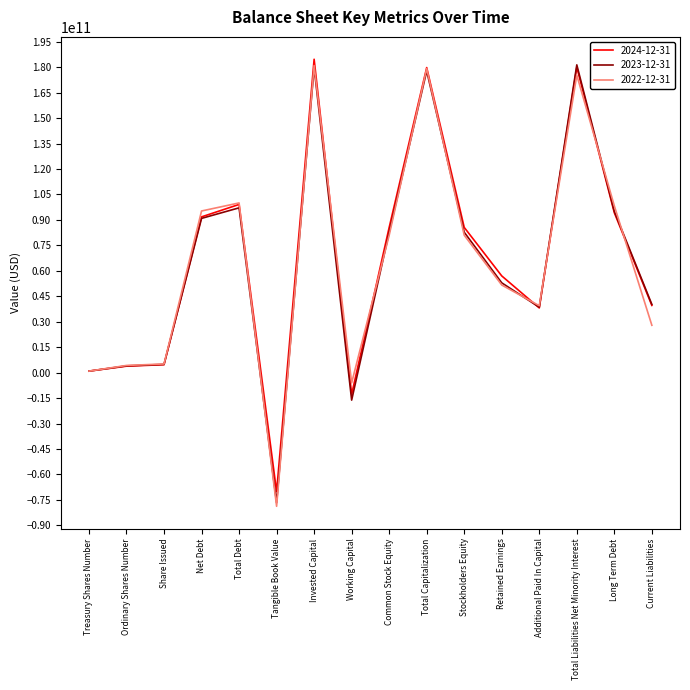

The 2023-12-31 series shows 18213596490 at Additional Paid In Capital. True or false?

False